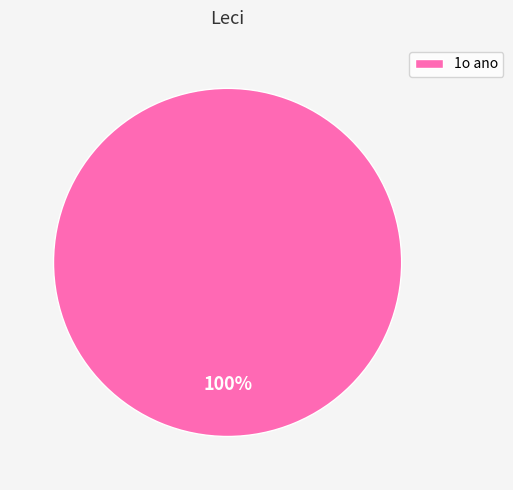

The 1o ano slice represents 100% of the pie. True or false?

True